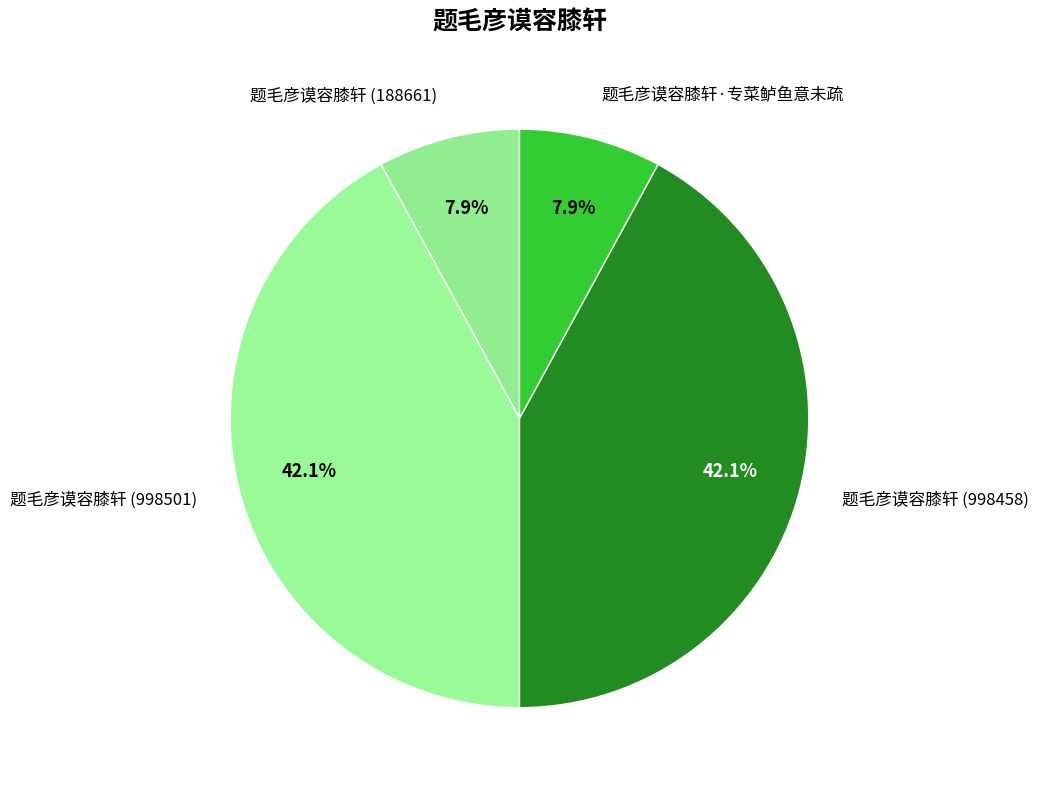

Which has a higher value, 题毛彦谟容膝轩 (188661) or 题毛彦谟容膝轩 (998501)?

题毛彦谟容膝轩 (998501)